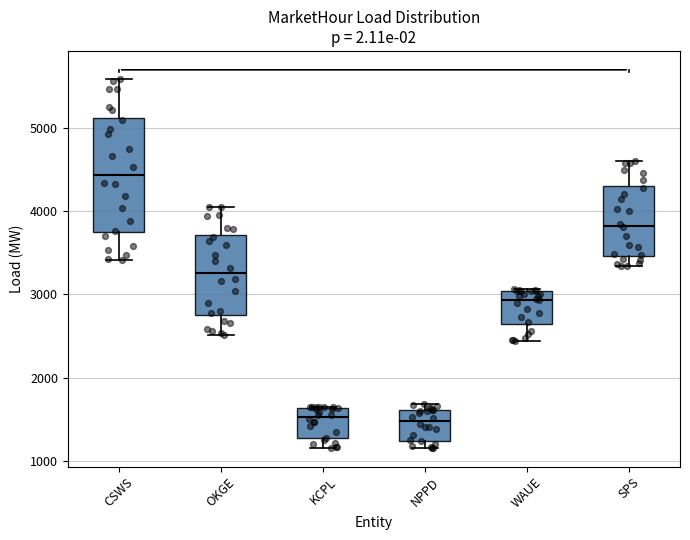

Where is the lower edge of the box for NPPD on the y-axis? The values are not printed on the chart, so give them approximately, as read against the axis.

1200